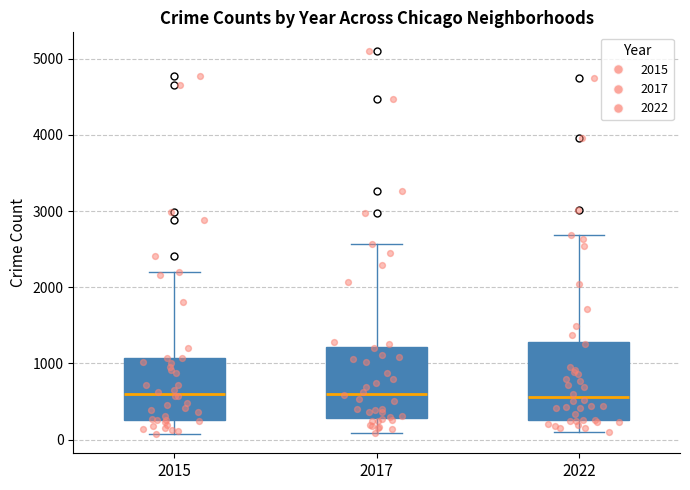

Where does the median line of the box at x = 2015 sit on the y-axis? The values are not printed on the chart, so give them approximately, as read against the axis.

600